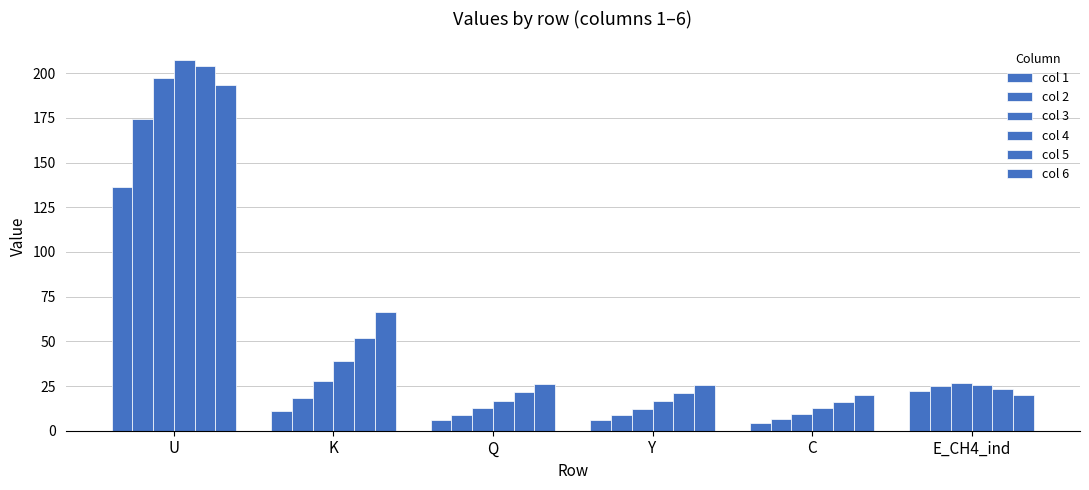

How many bars are there in total?

36